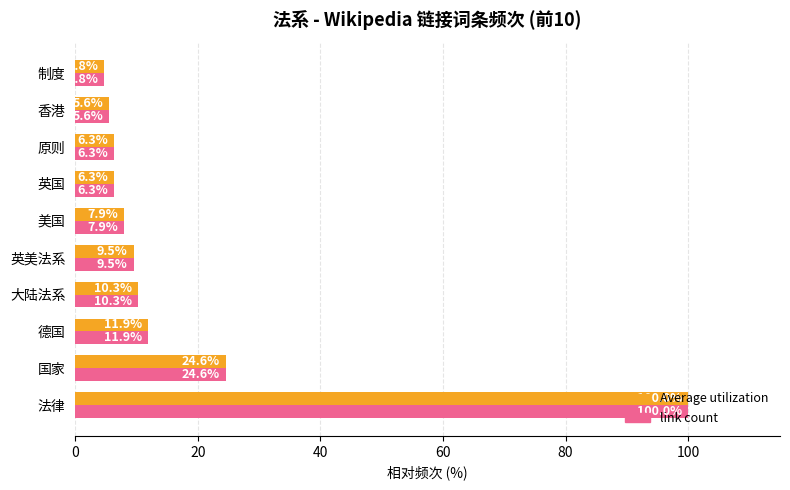

Is the value of Average utilization at 英国 greater than the value of link count at 法律?

No